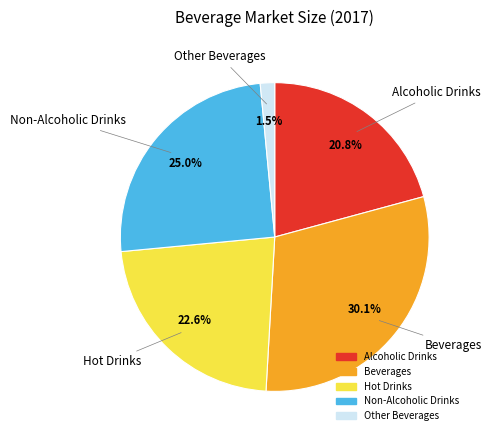

What is the ratio of the value at Alcoholic Drinks to the value at Beverages?

0.7